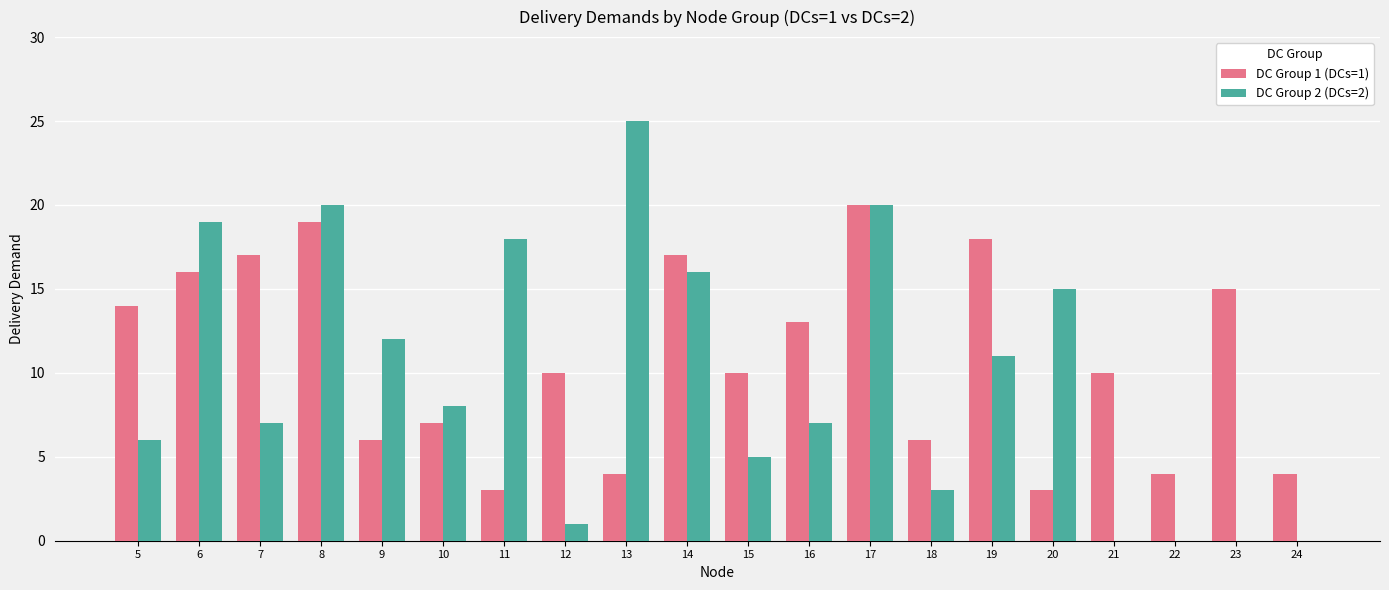

Are the bars horizontal?

No